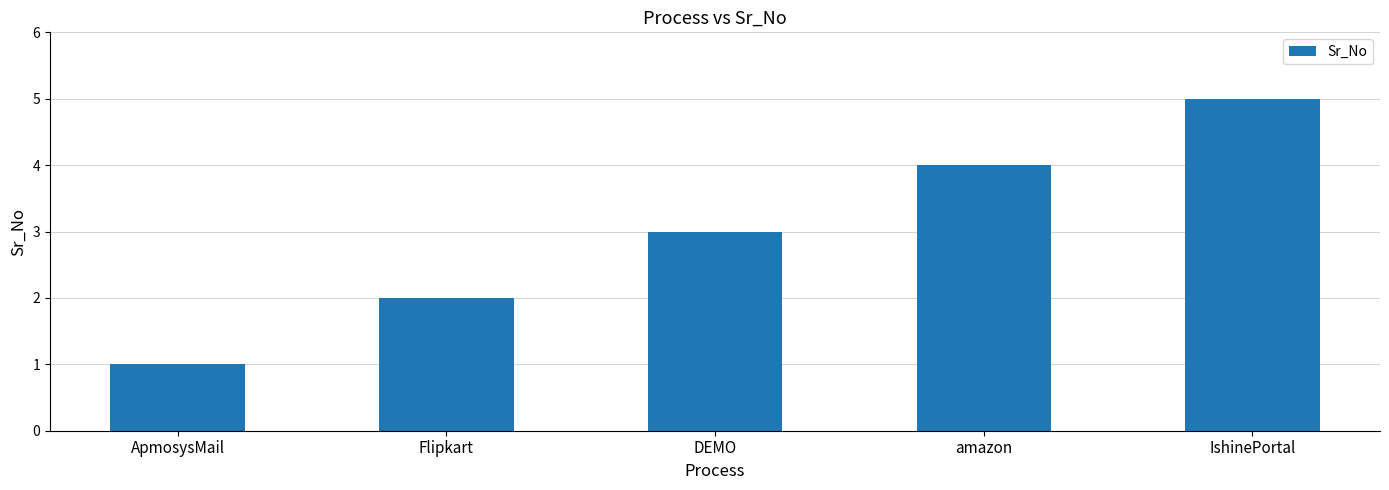

What is the approximate value at amazon?

4